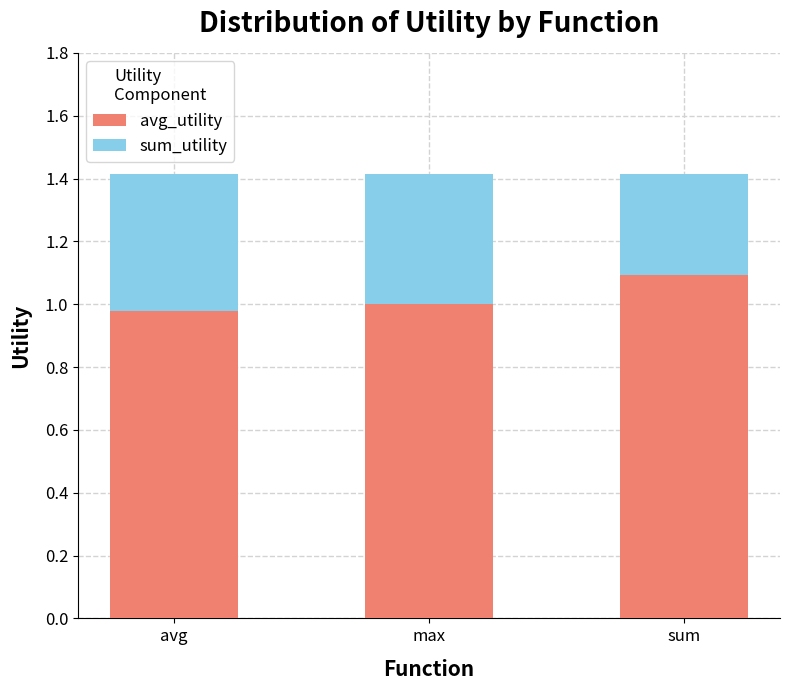

How many bars are there in total?

3